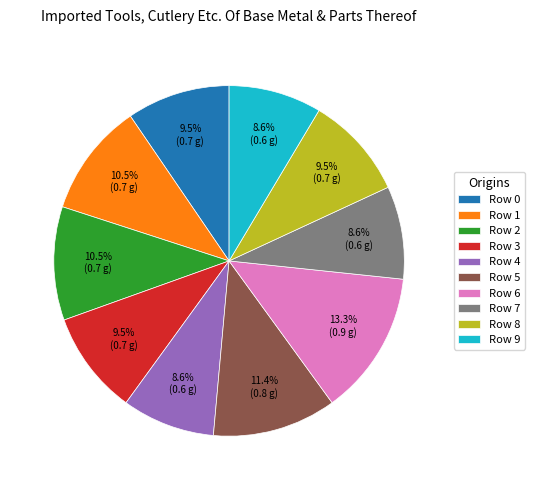

To the nearest percent, what is the average slice percentage?

10%